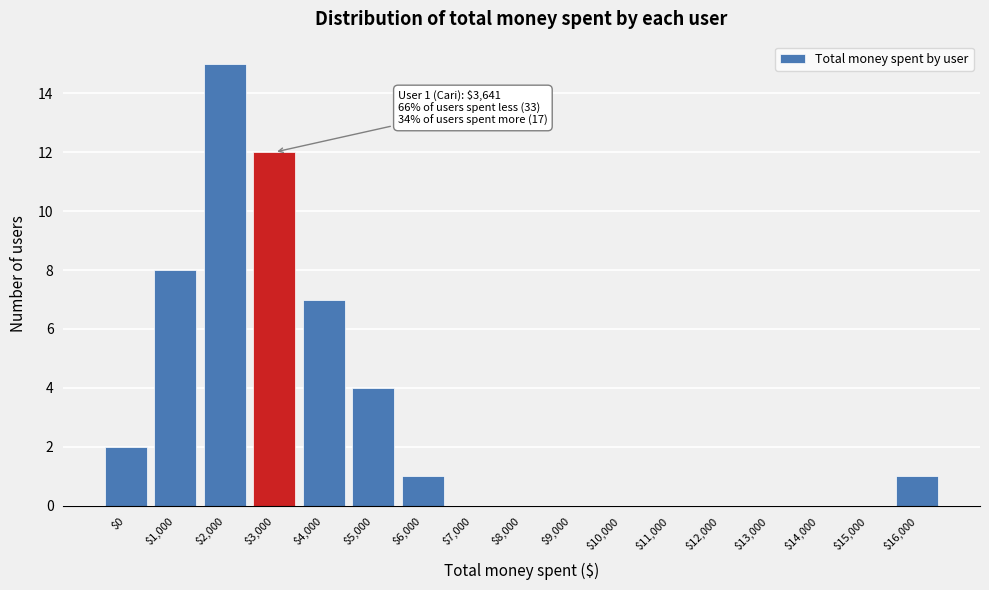

What is the greatest value displayed?

15